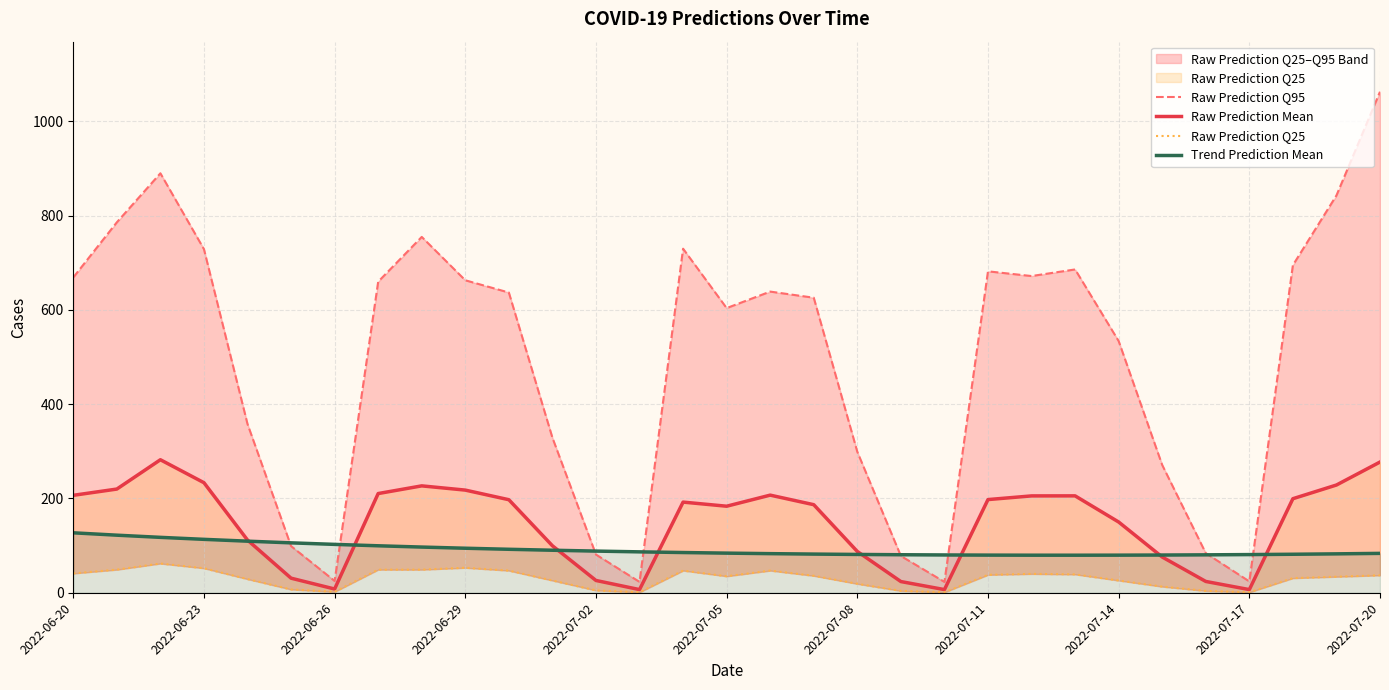

What is the minimum value for Trend Prediction Mean?

79.6